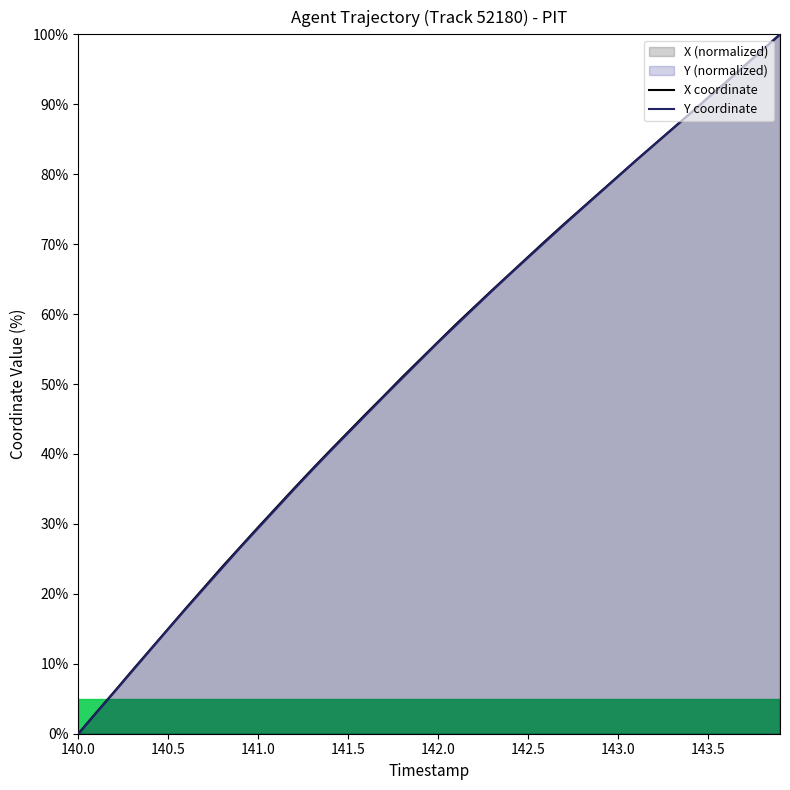

After their last crossing, which series has the higher values: Y coordinate or X coordinate?

X coordinate